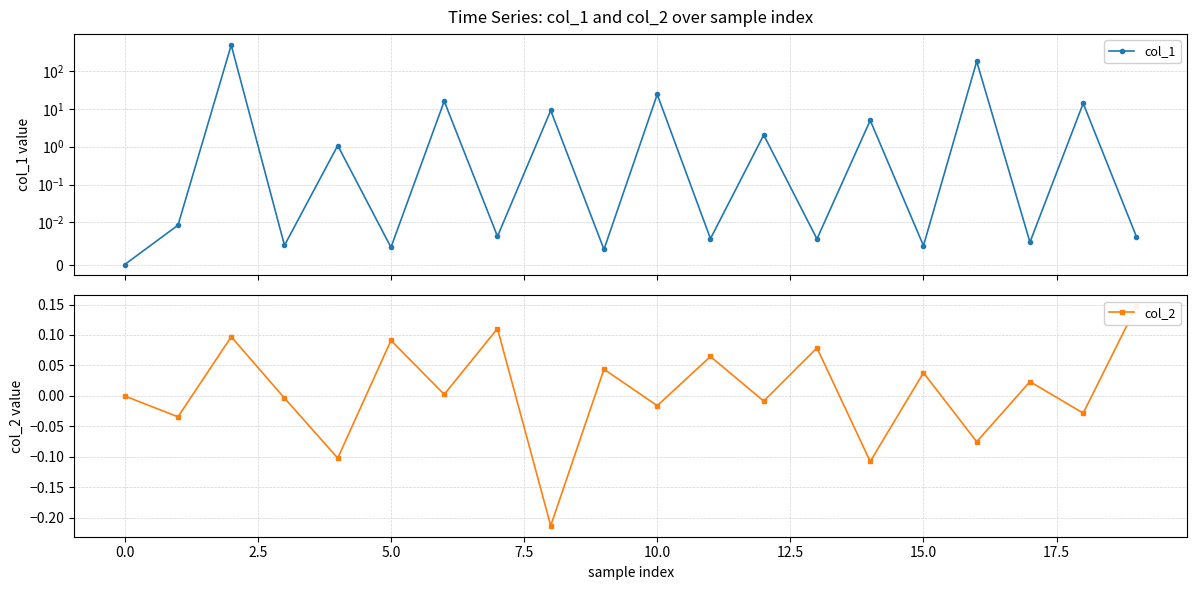

Which series has the widest spread of values?

col_1